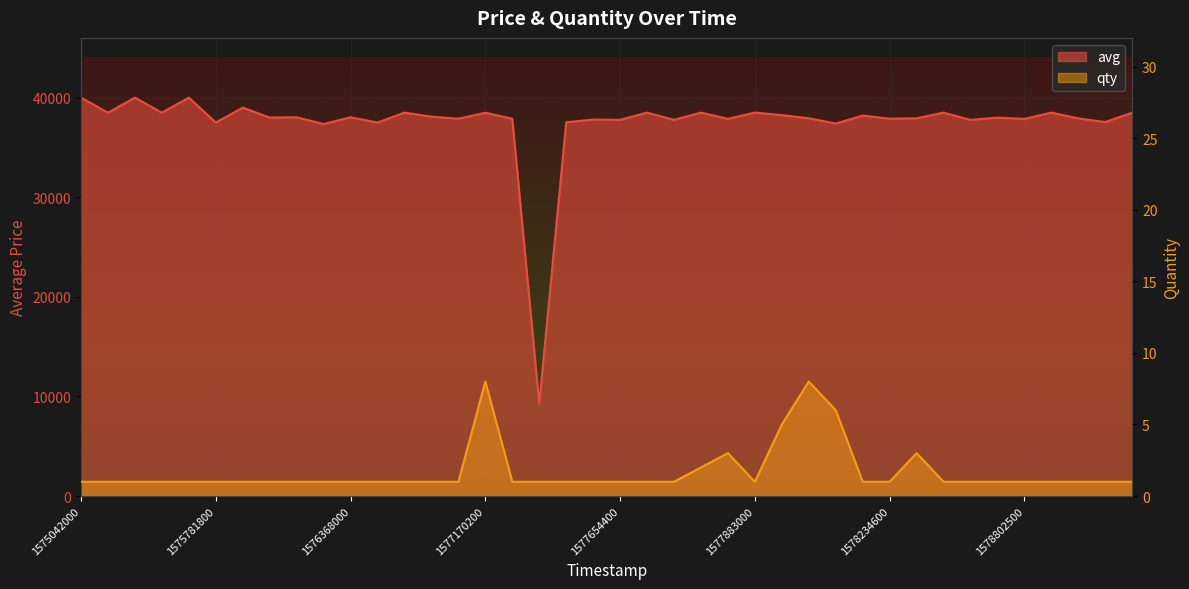

At which category does avg reach its first local valley?

1575381300